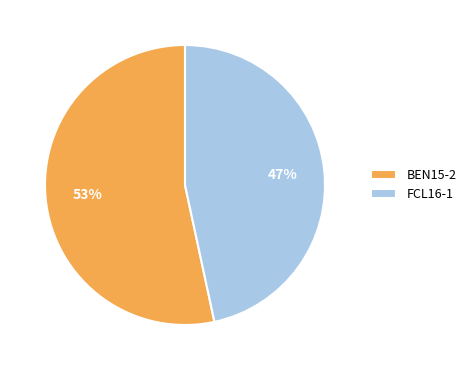

True or false: FCL16-1 accounts for 46% of the total.

True